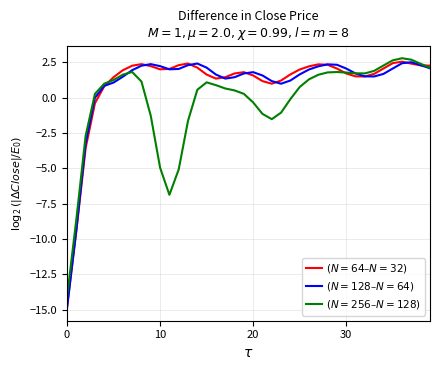

What is the smallest value displayed?

-14.9